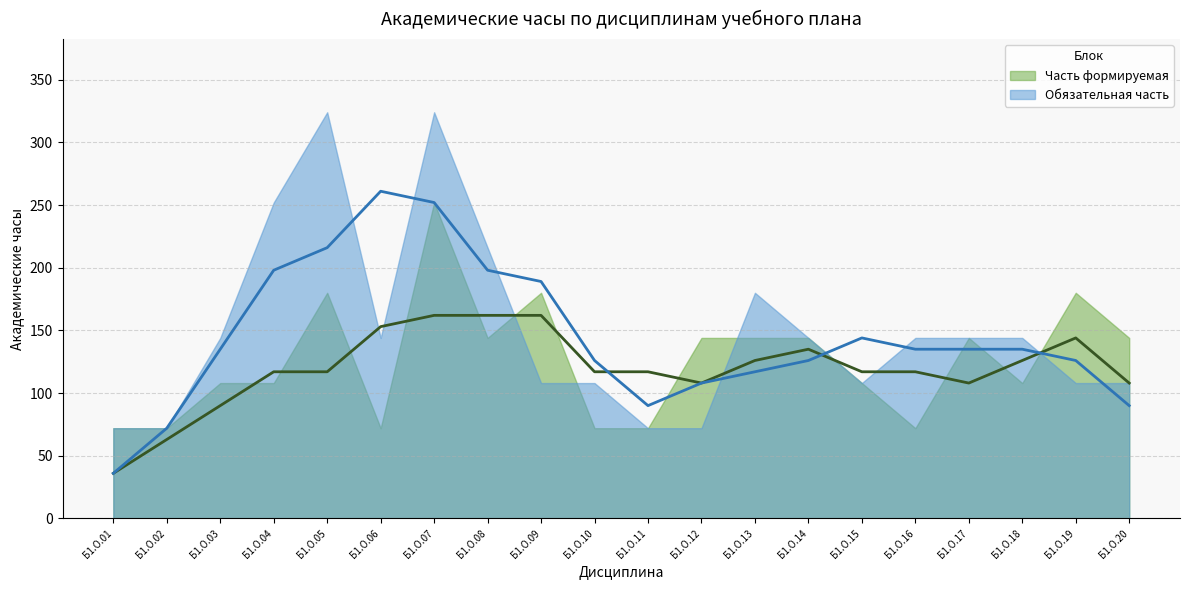

Which series has the widest spread of values?

Обязательная часть